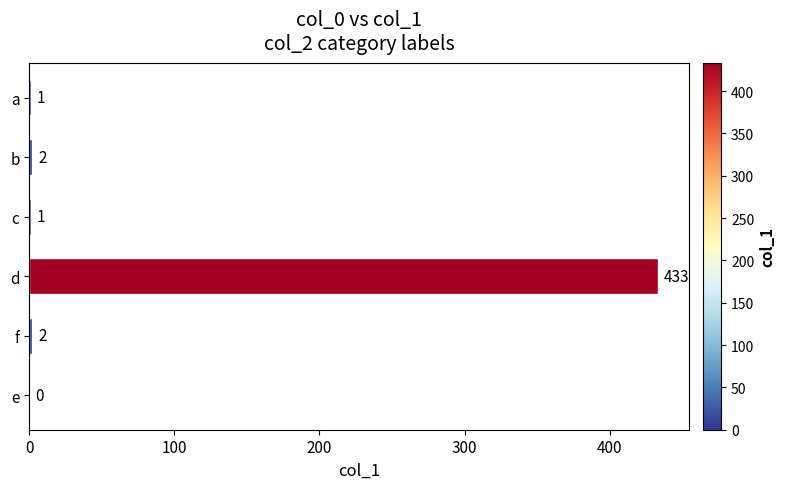

The value at e is 226. True or false?

False